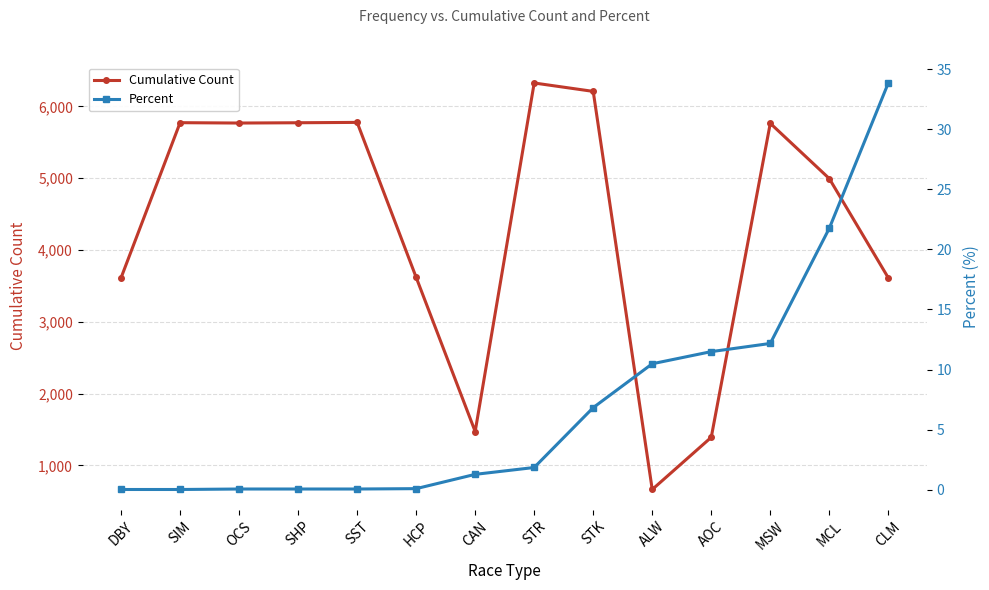

What is the label of the 3rd point from the left?

OCS